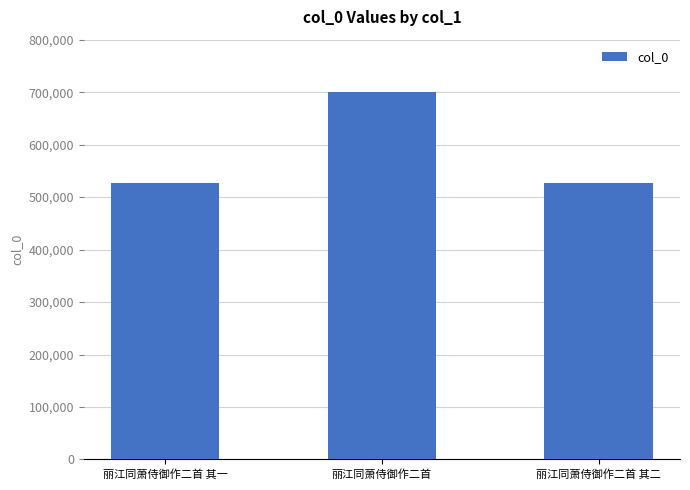

What is the minimum value shown in the chart?

526441